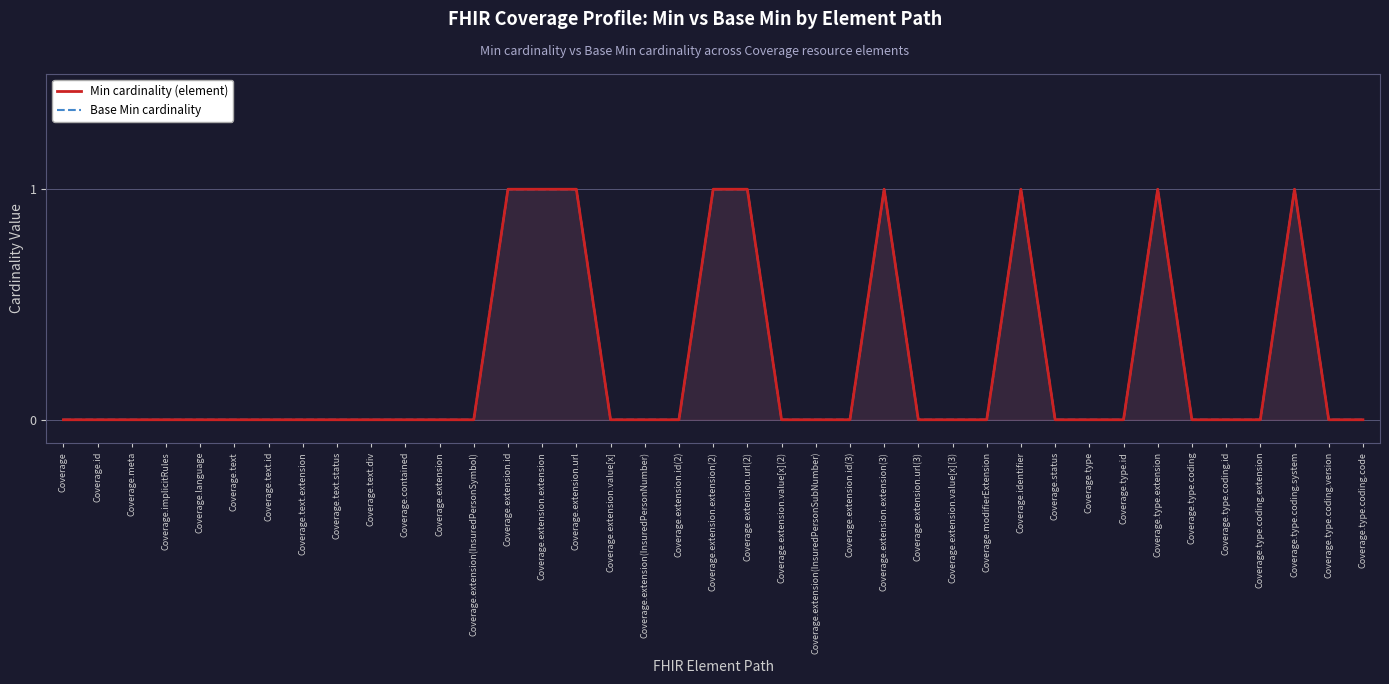

At which category is the sum across all series the highest?

Coverage.extension.id